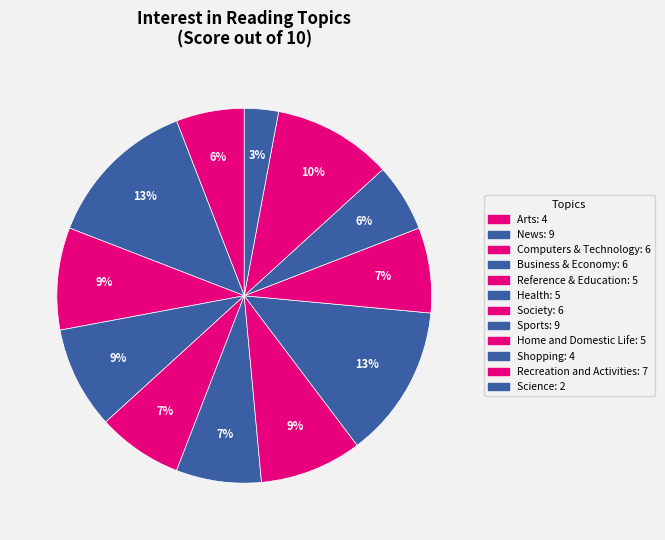

What percentage is the Computers & Technology slice, to the nearest percent?

9%